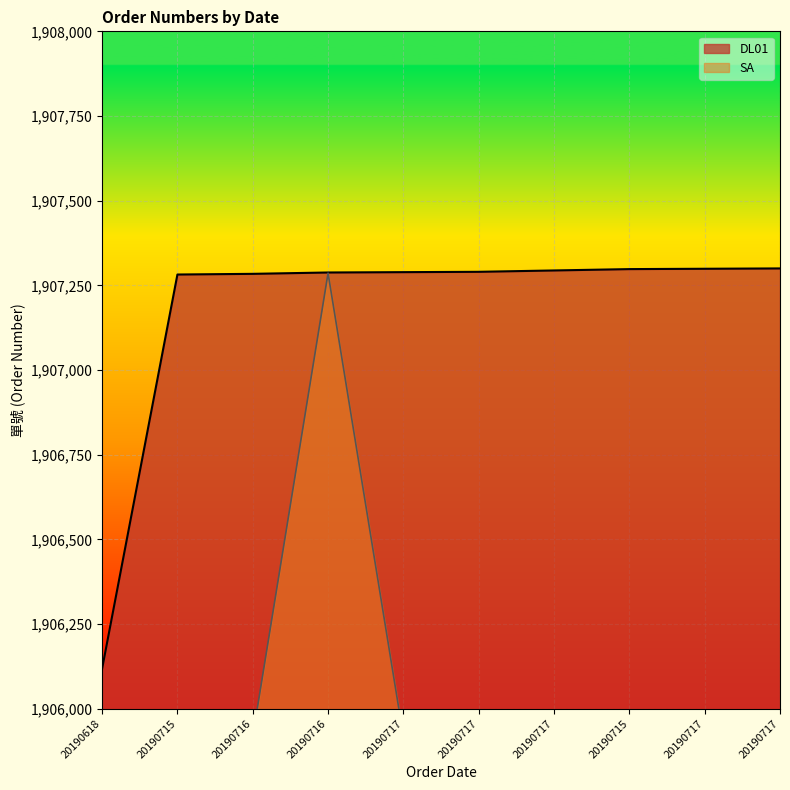

The value of DL01 at 20190618 is 928607. True or false?

False